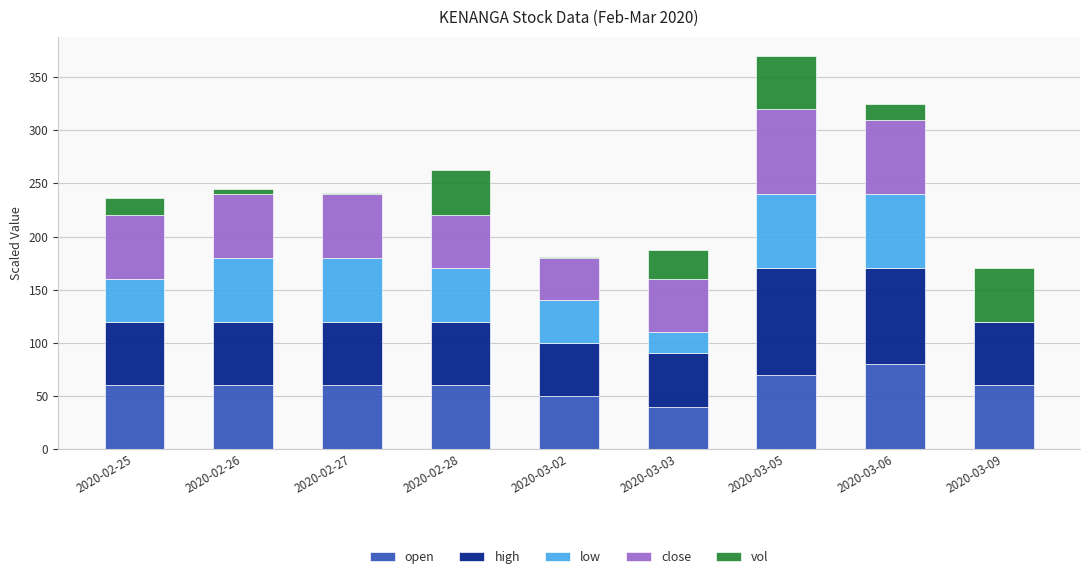

What is the total value across all series at 2020-02-28?

262.2